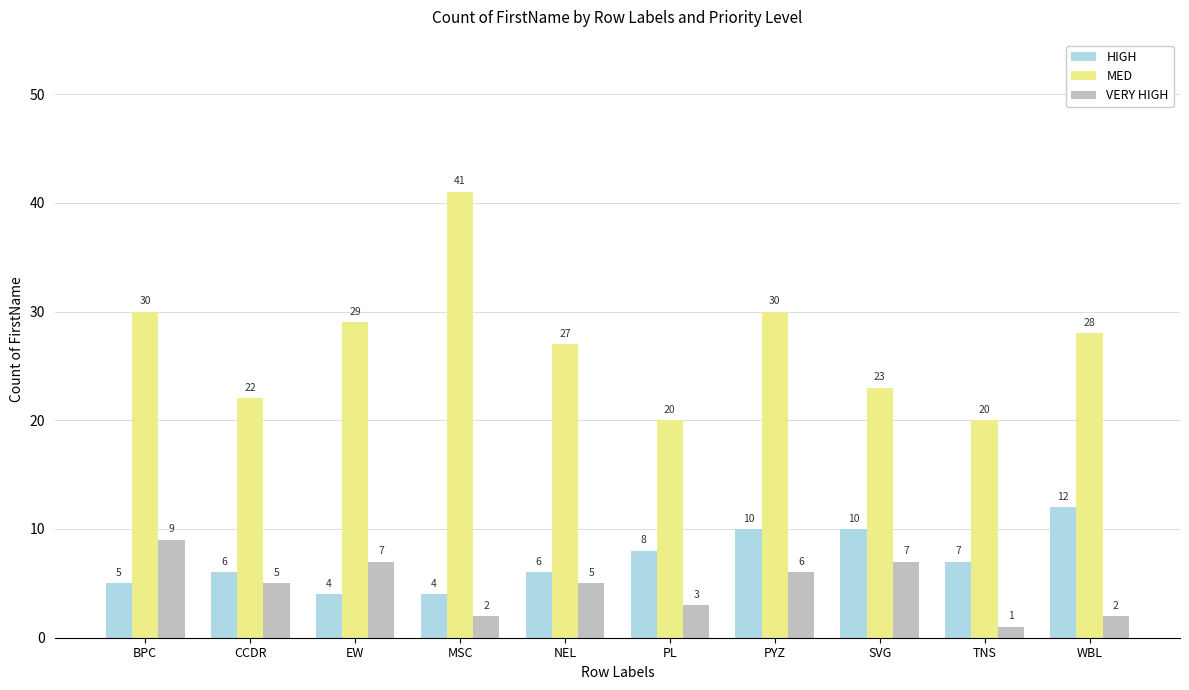

What position from the right is SVG?

3